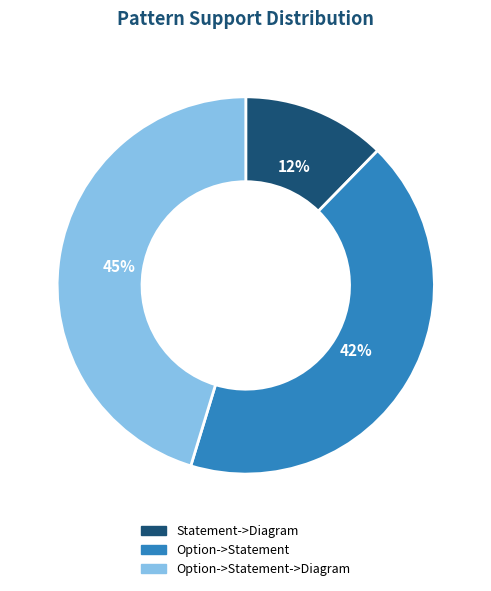

Rank the categories by value from lowest to highest.

Statement->Diagram, Option->Statement, Option->Statement->Diagram